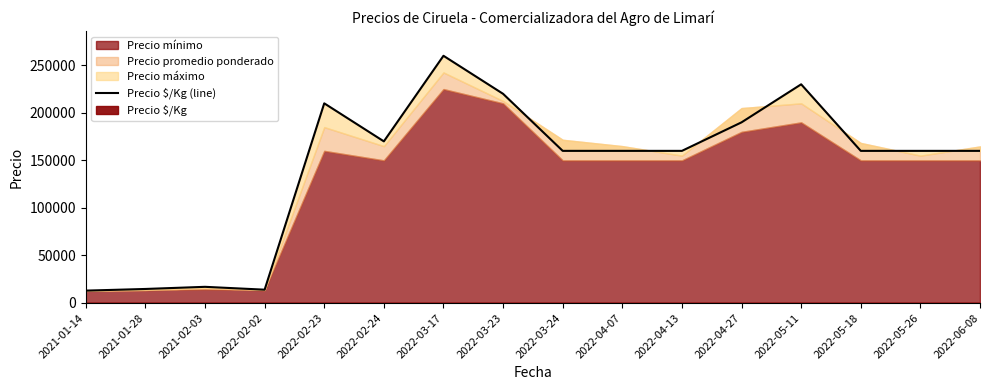

How many lines are shown in the chart?

1